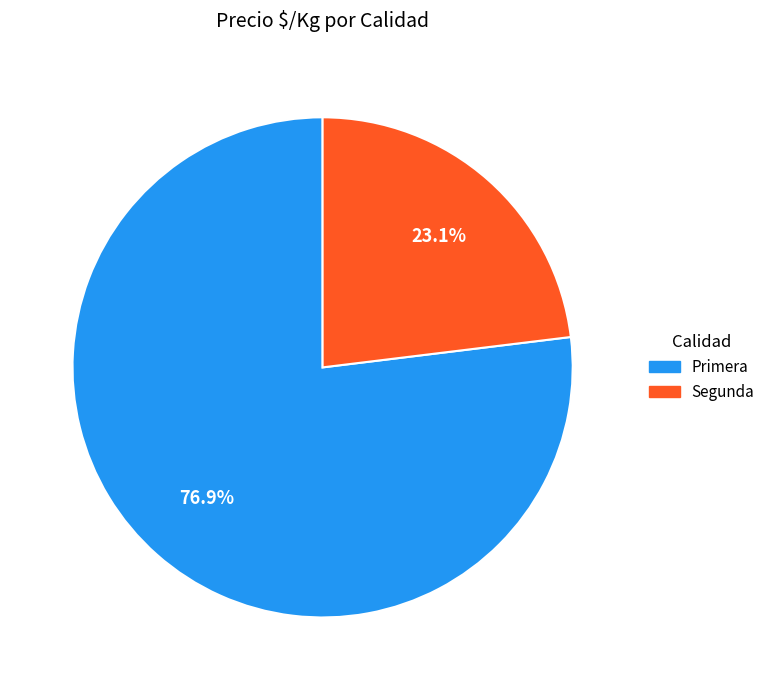

Does any single category account for the majority?

Yes